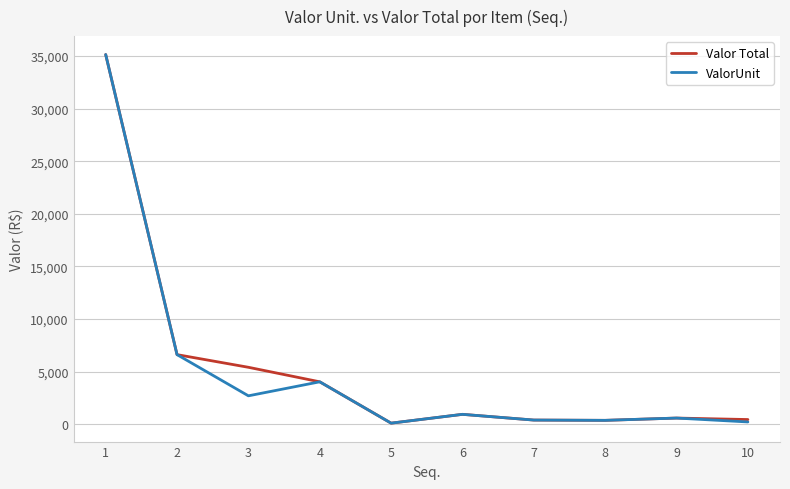

At which category is the sum across all series the highest?

1